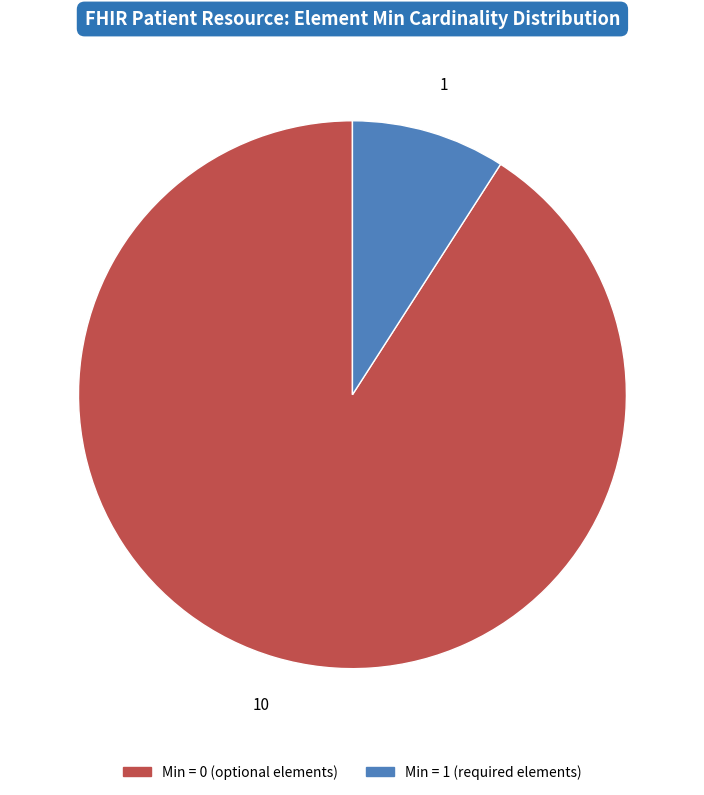

Which category accounts for the majority?

Min = 0 (optional elements)